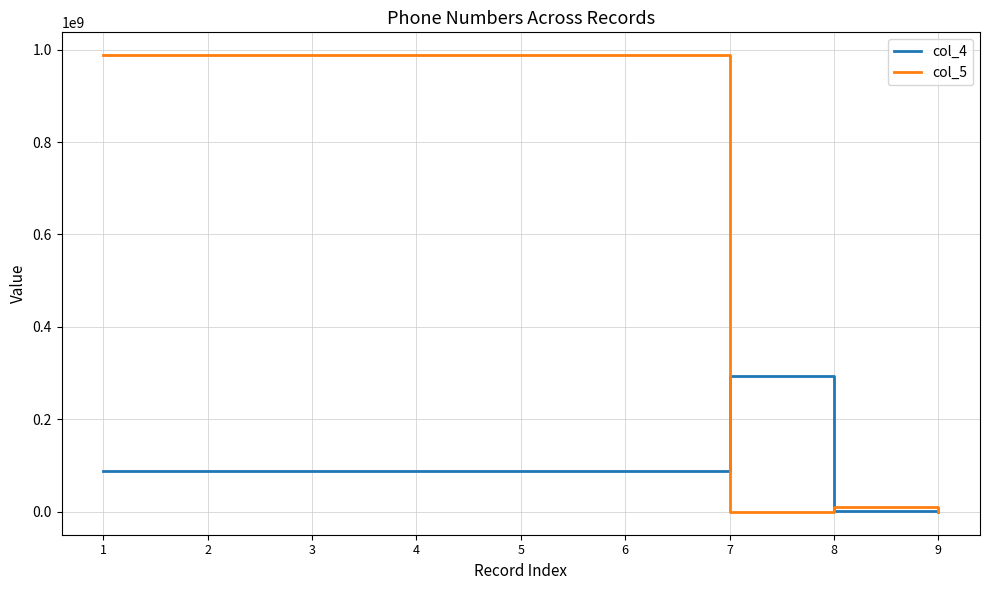

Is the value of col_5 at 7 greater than the value of col_4 at 3?

No